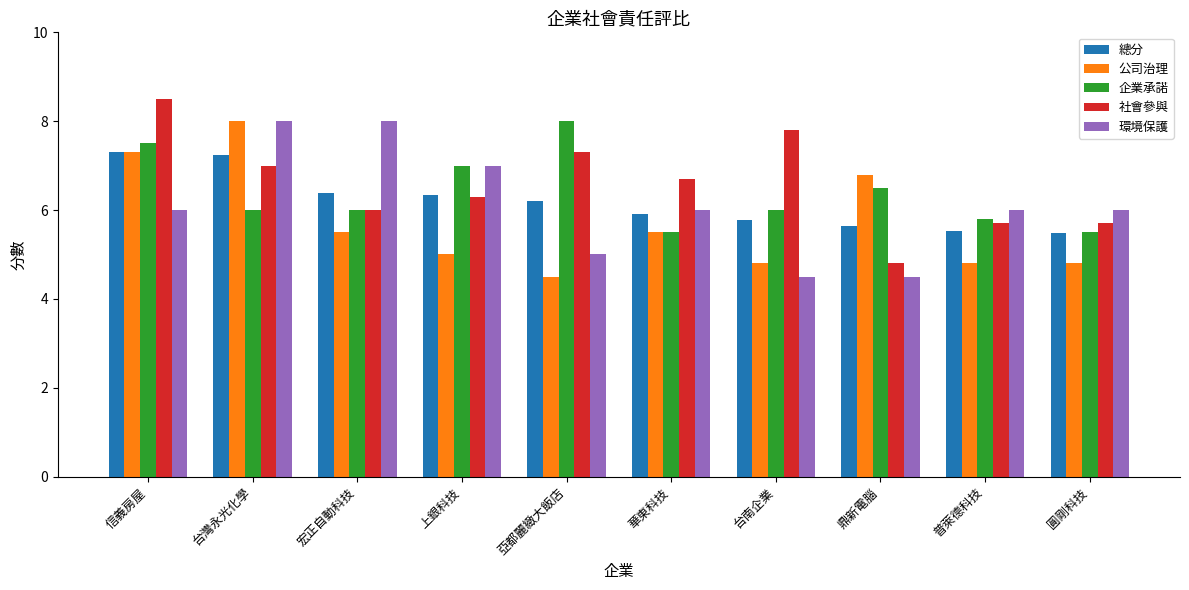

Is the value of 社會參與 at 圓剛科技 greater than the value of 公司治理 at 亞都麗緻大飯店?

Yes